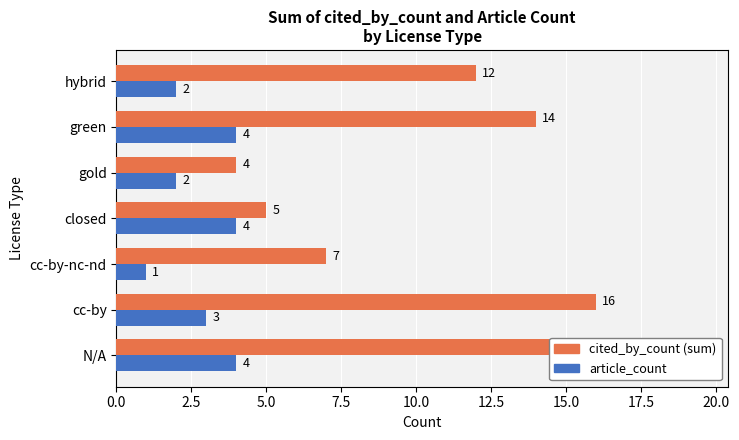

Between N/A and gold, which series saw the biggest shift?

cited_by_count (sum)